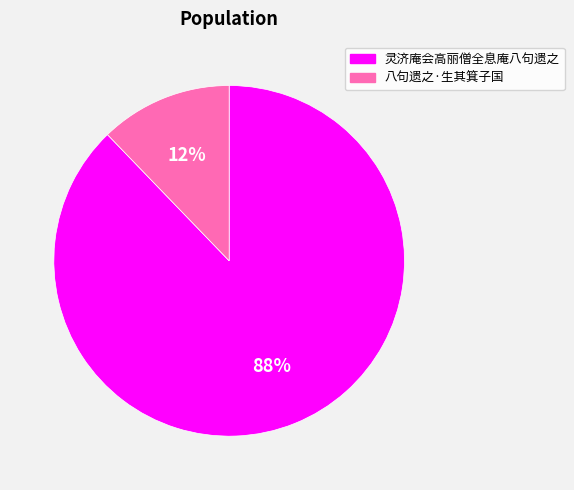

To the nearest percent, what is the average slice percentage?

50%